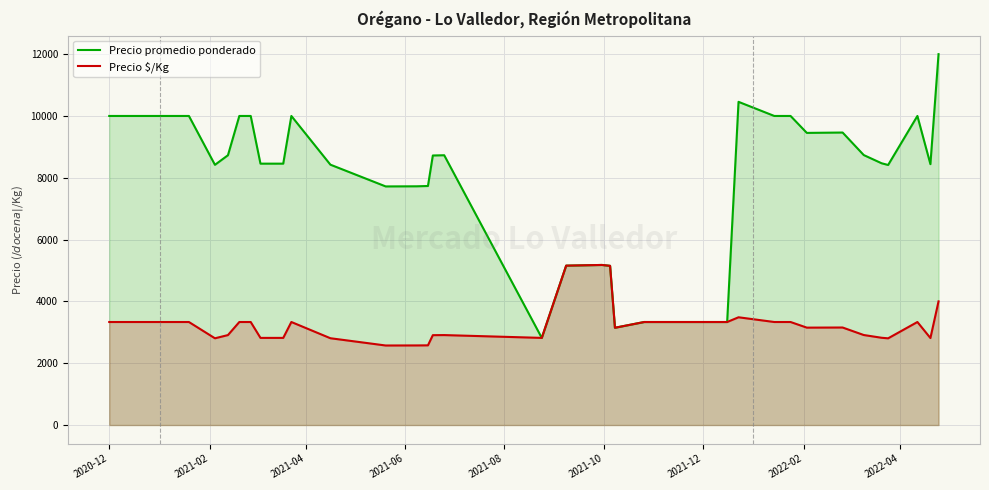

What is the maximum value shown in the chart?

12000